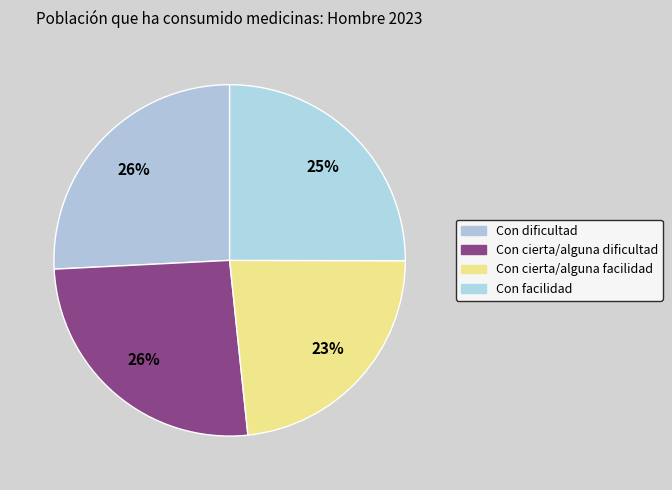

What percentage do Con facilidad and Con cierta/alguna dificultad together represent?

50.9%